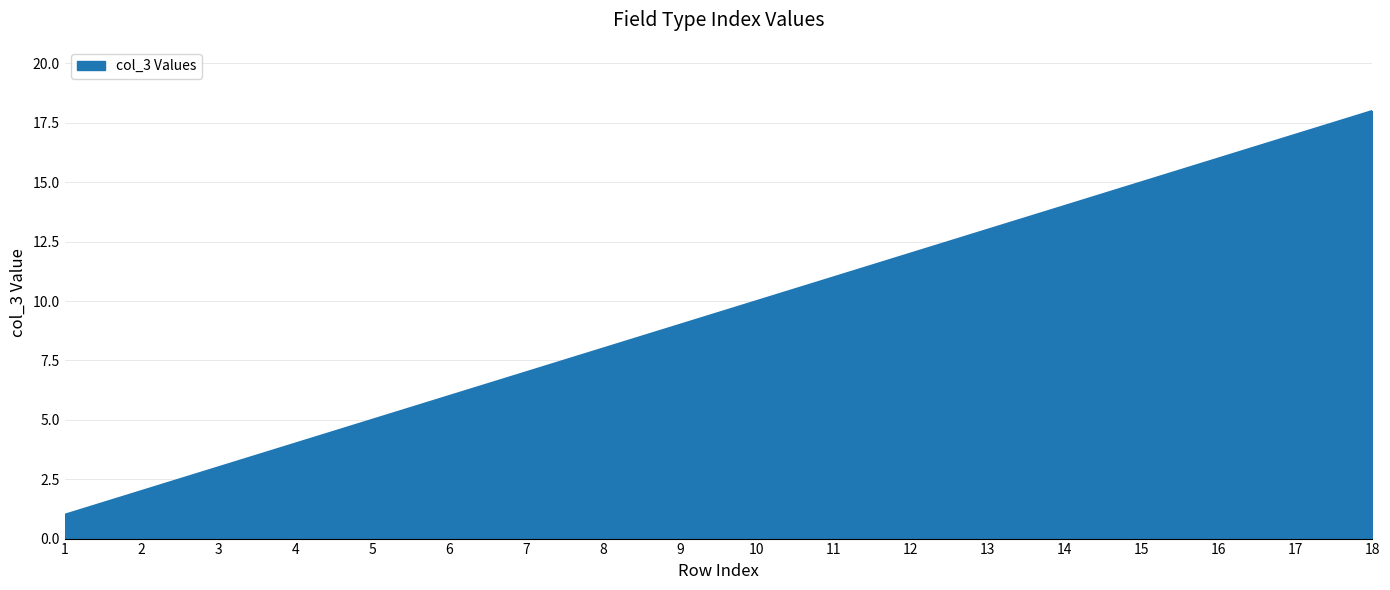

Rank the categories by value from lowest to highest.

1, 2, 3, 4, 5, 6, 7, 8, 9, 10, 11, 12, 13, 14, 15, 16, 17, 18